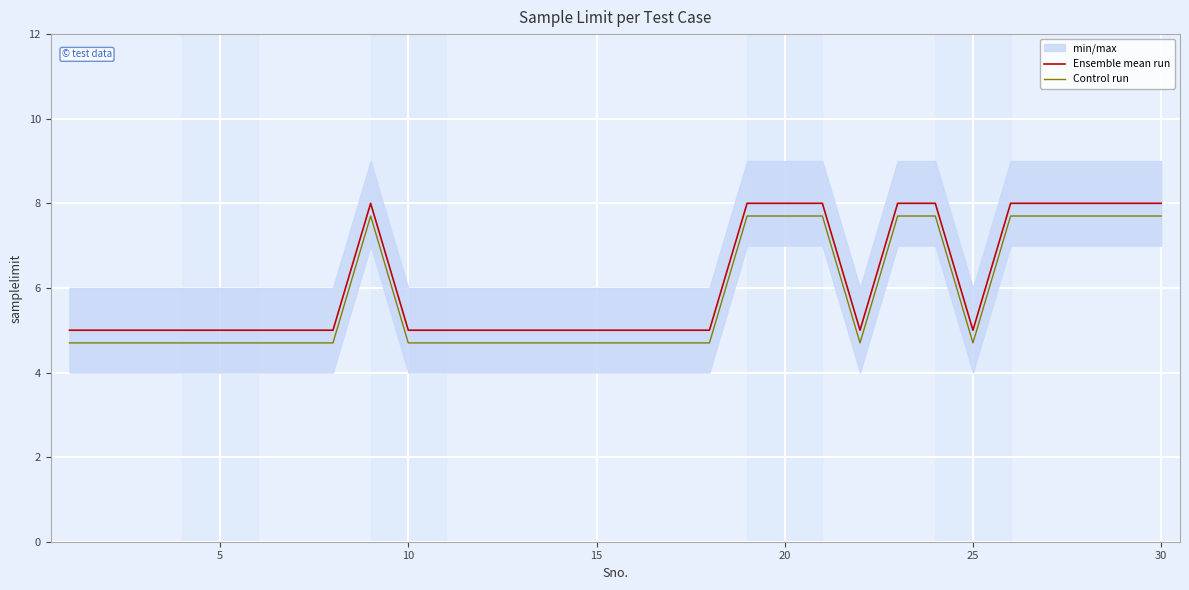

Which series has the widest spread of values?

Ensemble mean run